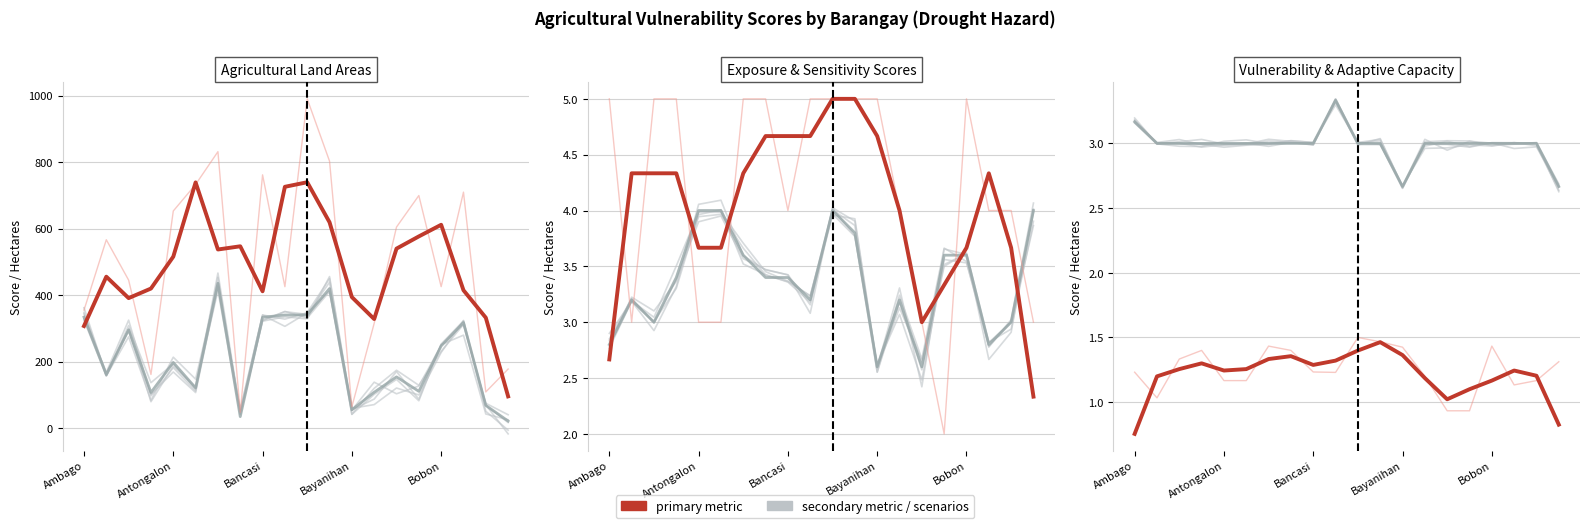

How many series are shown in this chart?

6